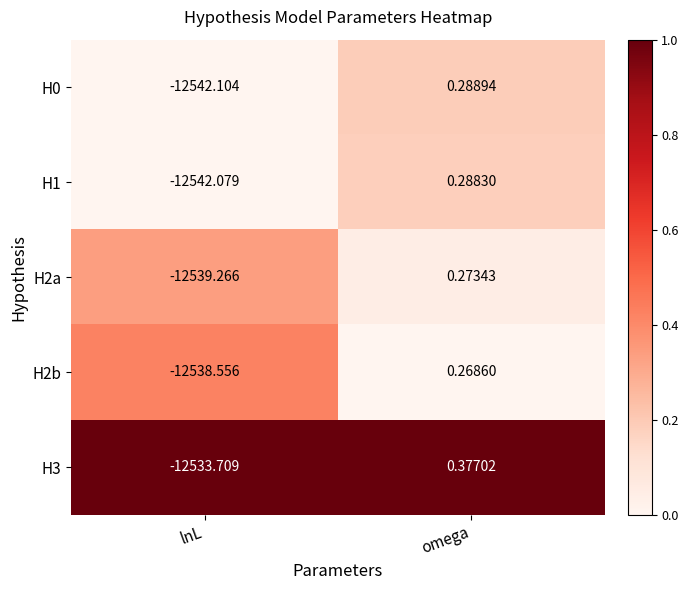

At which category is the sum across all series the highest?

omega